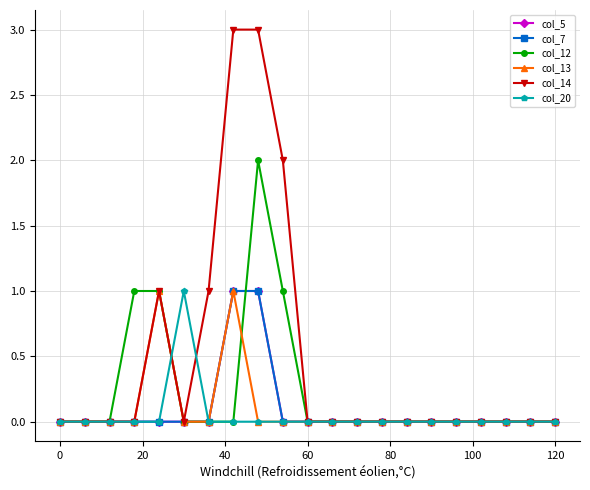

True or false: col_7 has more than 1 interior local peaks.

False